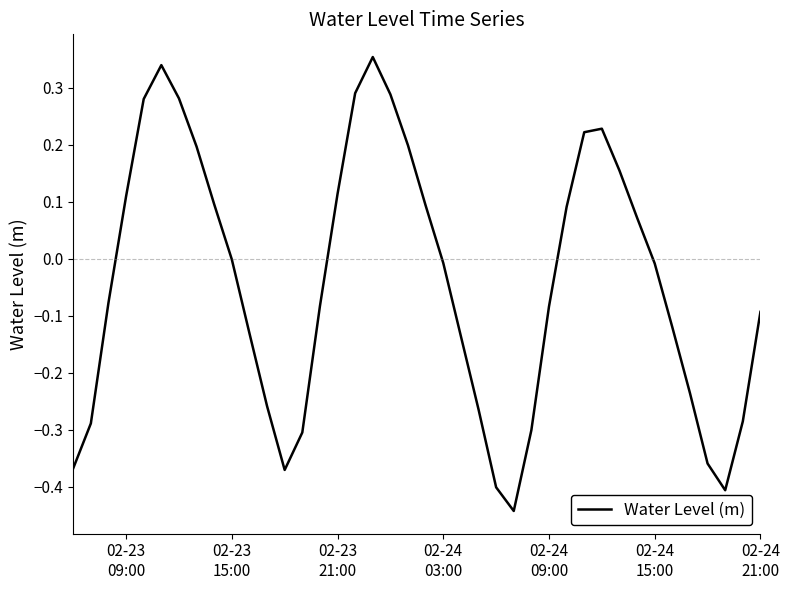

How many lines are shown in the chart?

1